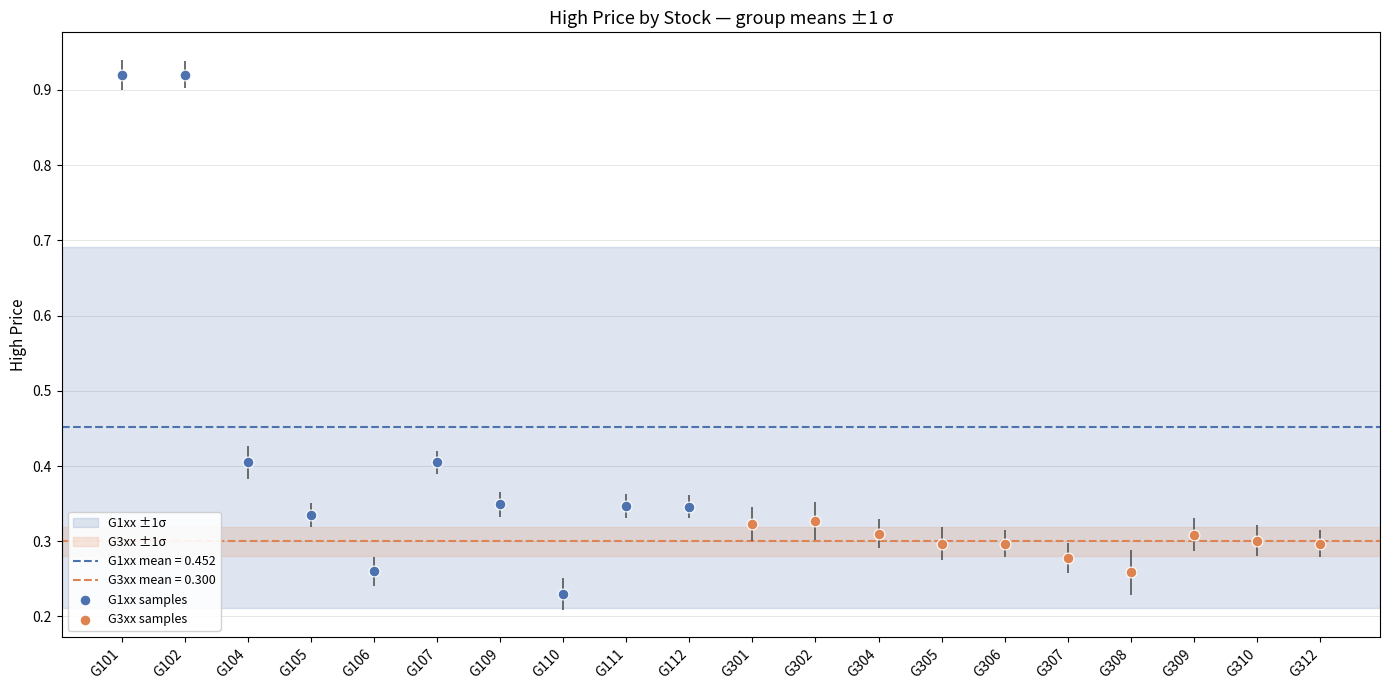

Which series reaches the maximum Y coordinate?

G1xx samples